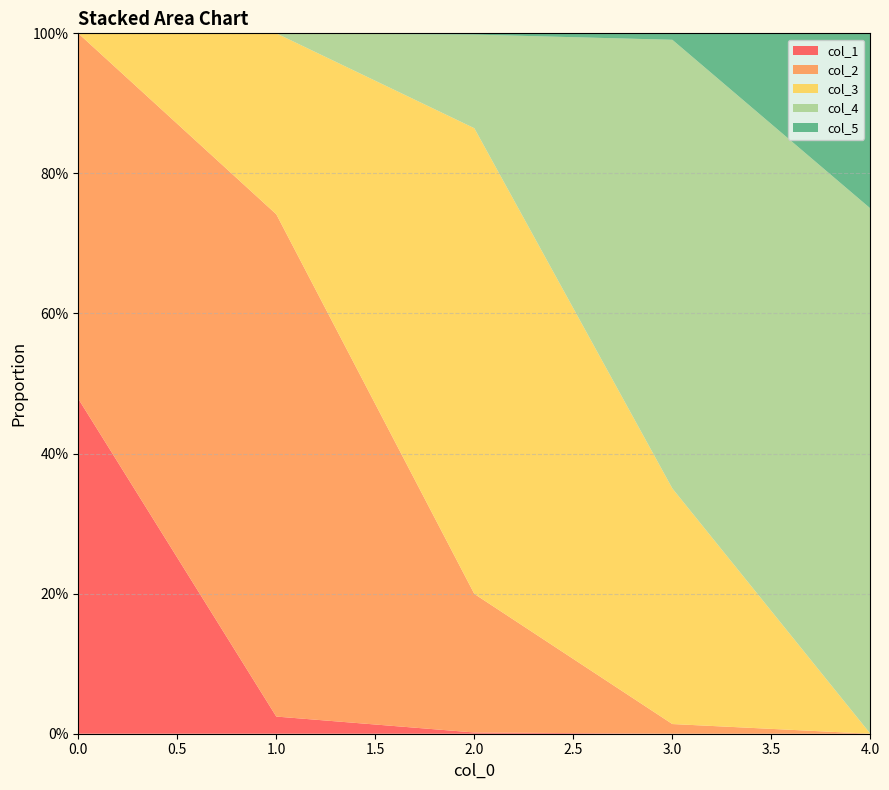

Reading left to right, transcribe all the data shown in this chart.

col_1: 0.5	0.0	0.0	0.0	0.0
col_2: 0.5	0.7	0.2	0.0	0.0
col_3: 0.0	0.3	0.7	0.3	0.0
col_4: 0.0	0.0	0.1	0.6	0.8
col_5: 0.0	0.0	0.0	0.0	0.2